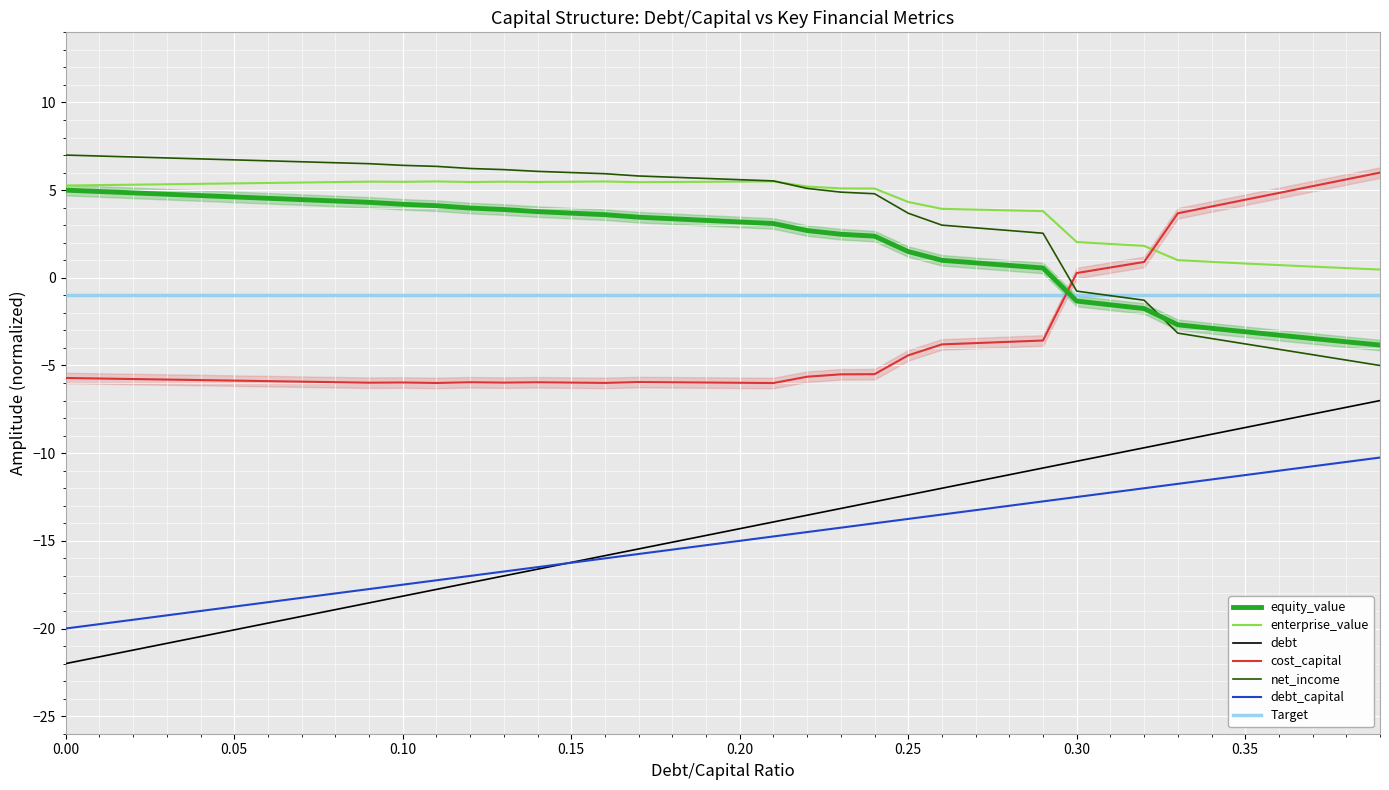

Reading left to right, extract all data points from this chart.

equity_value: 0.0=5.0	0.01=4.9	0.02=4.8	0.03=4.8	0.04=4.7	0.05=4.6	0.06=4.5	0.07=4.5	0.08=4.4	0.09=4.3	0.1=4.2	0.11=4.1	0.12=4.0	0.13=3.9	0.14=3.8	0.15=3.7	0.16=3.6	0.17=3.5	0.18=3.4	0.19=3.3	0.2=3.2	0.21=3.1	0.22=2.7	0.23=2.5	0.24=2.4	0.25=1.5	0.26=1.0	0.27=0.9	0.28=0.7	0.29=0.6	0.3=-1.3	0.31=-1.5	0.32=-1.8	0.33=-2.7	0.34=-2.9	0.35=-3.1	0.36=-3.3	0.37=-3.5	0.38=-3.6	0.39=-3.8
enterprise_value: 0.0=5.3	0.01=5.3	0.02=5.3	0.03=5.3	0.04=5.4	0.05=5.4	0.06=5.4	0.07=5.4	0.08=5.5	0.09=5.5	0.1=5.5	0.11=5.5	0.12=5.5	0.13=5.5	0.14=5.5	0.15=5.5	0.16=5.5	0.17=5.5	0.18=5.5	0.19=5.5	0.2=5.5	0.21=5.5	0.22=5.2	0.23=5.1	0.24=5.1	0.25=4.3	0.26=3.9	0.27=3.9	0.28=3.8	0.29=3.8	0.3=2.0	0.31=1.9	0.32=1.8	0.33=1.0	0.34=0.9	0.35=0.8	0.36=0.7	0.37=0.6	0.38=0.6	0.39=0.5
debt: 0.0=-22.0	0.01=-21.6	0.02=-21.2	0.03=-20.8	0.04=-20.5	0.05=-20.1	0.06=-19.7	0.07=-19.3	0.08=-18.9	0.09=-18.5	0.1=-18.2	0.11=-17.8	0.12=-17.4	0.13=-17.0	0.14=-16.6	0.15=-16.2	0.16=-15.8	0.17=-15.5	0.18=-15.1	0.19=-14.7	0.2=-14.3	0.21=-13.9	0.22=-13.5	0.23=-13.2	0.24=-12.8	0.25=-12.4	0.26=-12.0	0.27=-11.6	0.28=-11.2	0.29=-10.8	0.3=-10.5	0.31=-10.1	0.32=-9.7	0.33=-9.3	0.34=-8.9	0.35=-8.5	0.36=-8.2	0.37=-7.8	0.38=-7.4	0.39=-7.0
debt_capital: 0.0=-20.0	0.01=-19.8	0.02=-19.5	0.03=-19.2	0.04=-19.0	0.05=-18.8	0.06=-18.5	0.07=-18.2	0.08=-18.0	0.09=-17.8	0.1=-17.5	0.11=-17.2	0.12=-17.0	0.13=-16.8	0.14=-16.5	0.15=-16.2	0.16=-16.0	0.17=-15.8	0.18=-15.5	0.19=-15.2	0.2=-15.0	0.21=-14.8	0.22=-14.5	0.23=-14.2	0.24=-14.0	0.25=-13.8	0.26=-13.5	0.27=-13.2	0.28=-13.0	0.29=-12.8	0.3=-12.5	0.31=-12.2	0.32=-12.0	0.33=-11.8	0.34=-11.5	0.35=-11.2	0.36=-11.0	0.37=-10.8	0.38=-10.5	0.39=-10.2
cost_capital: 0.0=-5.7	0.01=-5.7	0.02=-5.8	0.03=-5.8	0.04=-5.8	0.05=-5.9	0.06=-5.9	0.07=-5.9	0.08=-6.0	0.09=-6.0	0.1=-6.0	0.11=-6.0	0.12=-6.0	0.13=-6.0	0.14=-6.0	0.15=-6.0	0.16=-6.0	0.17=-5.9	0.18=-6.0	0.19=-6.0	0.2=-6.0	0.21=-6.0	0.22=-5.6	0.23=-5.5	0.24=-5.5	0.25=-4.4	0.26=-3.8	0.27=-3.7	0.28=-3.6	0.29=-3.6	0.3=0.3	0.31=0.6	0.32=0.9	0.33=3.7	0.34=4.1	0.35=4.5	0.36=4.8	0.37=5.2	0.38=5.6	0.39=6.0
net_income: 0.0=7.0	0.01=6.9	0.02=6.9	0.03=6.8	0.04=6.8	0.05=6.7	0.06=6.7	0.07=6.6	0.08=6.6	0.09=6.5	0.1=6.4	0.11=6.4	0.12=6.2	0.13=6.2	0.14=6.1	0.15=6.0	0.16=5.9	0.17=5.8	0.18=5.7	0.19=5.7	0.2=5.6	0.21=5.5	0.22=5.1	0.23=4.9	0.24=4.8	0.25=3.7	0.26=3.0	0.27=2.9	0.28=2.7	0.29=2.5	0.3=-0.8	0.31=-1.0	0.32=-1.3	0.33=-3.2	0.34=-3.5	0.35=-3.8	0.36=-4.1	0.37=-4.4	0.38=-4.7	0.39=-5.0